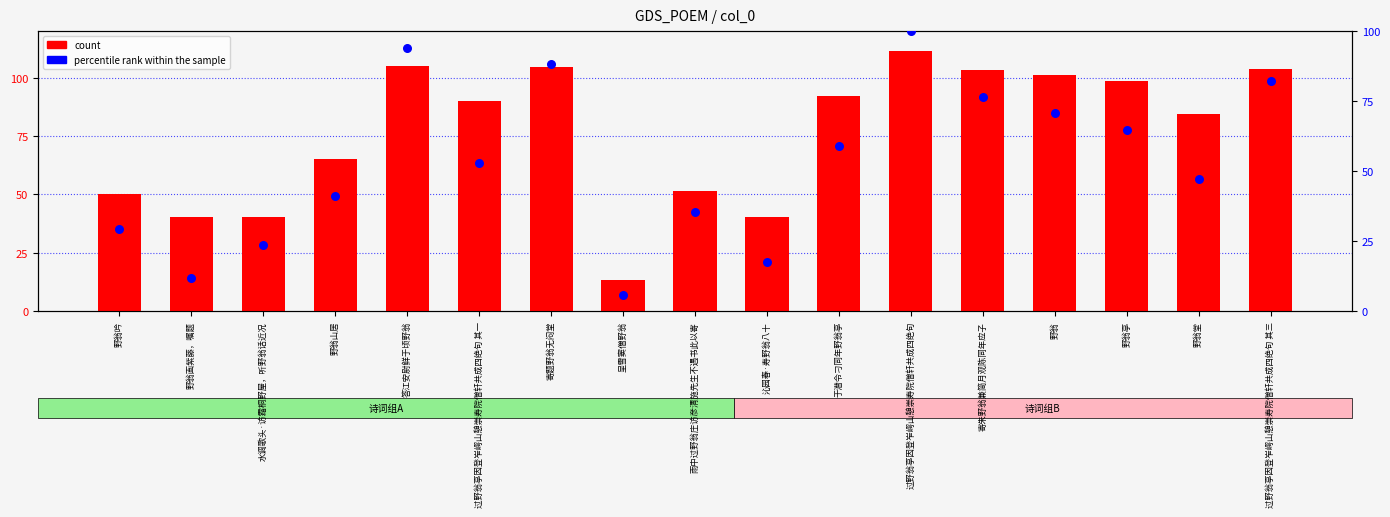

What are all the series names shown in the legend?

count, percentile rank within the sample